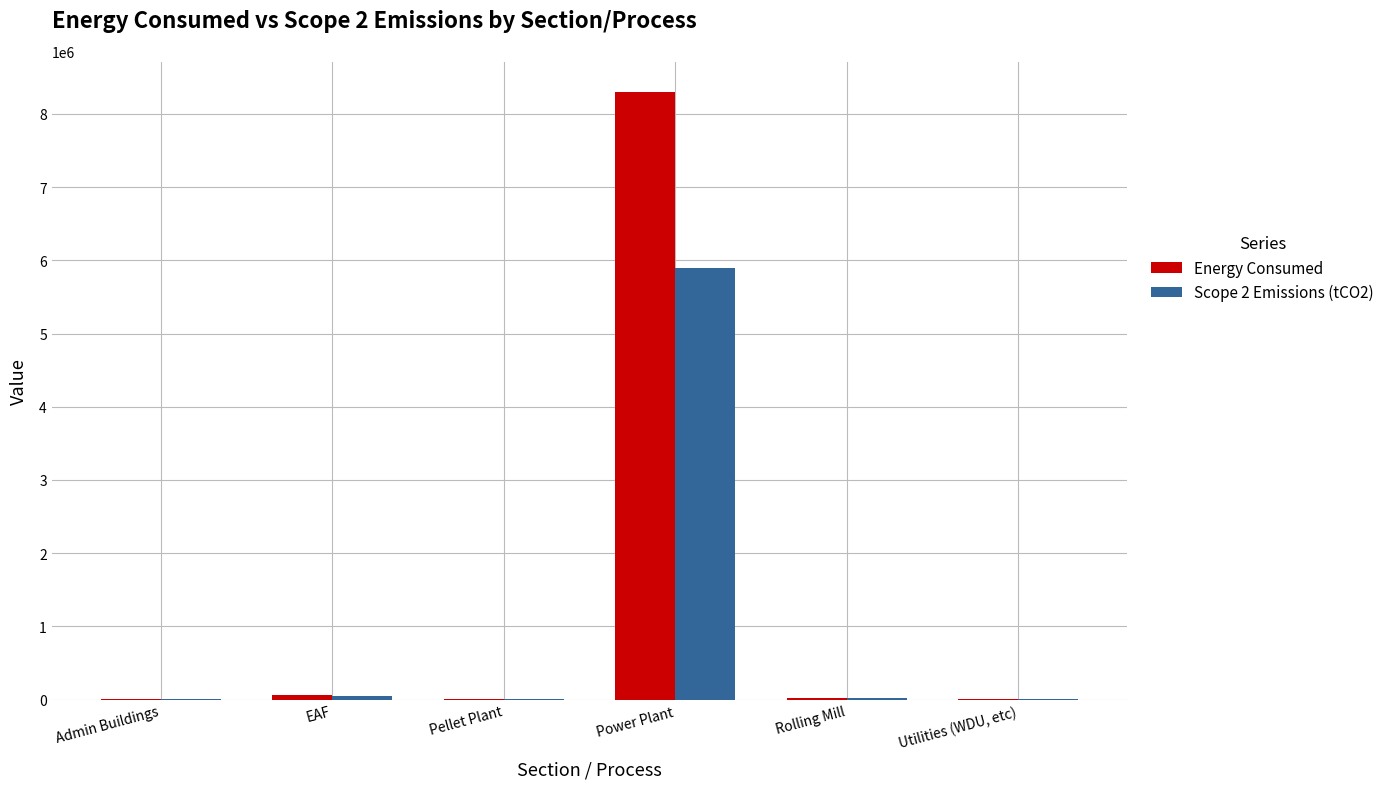

The Energy Consumed series shows 2342617 at Power Plant. True or false?

False